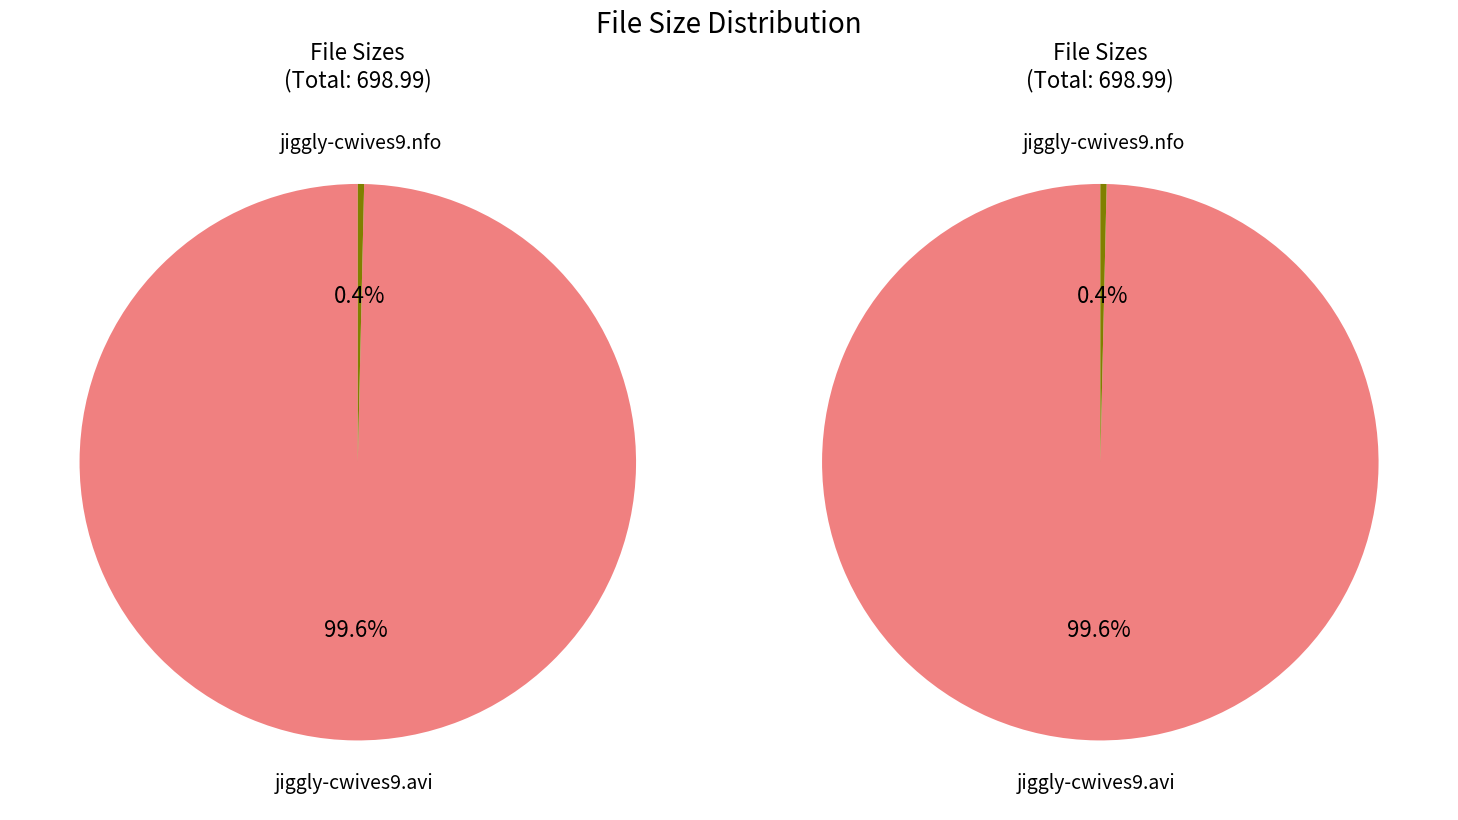

Rank the categories by value from highest to lowest.

jiggly-cwives9.avi, jiggly-cwives9.nfo